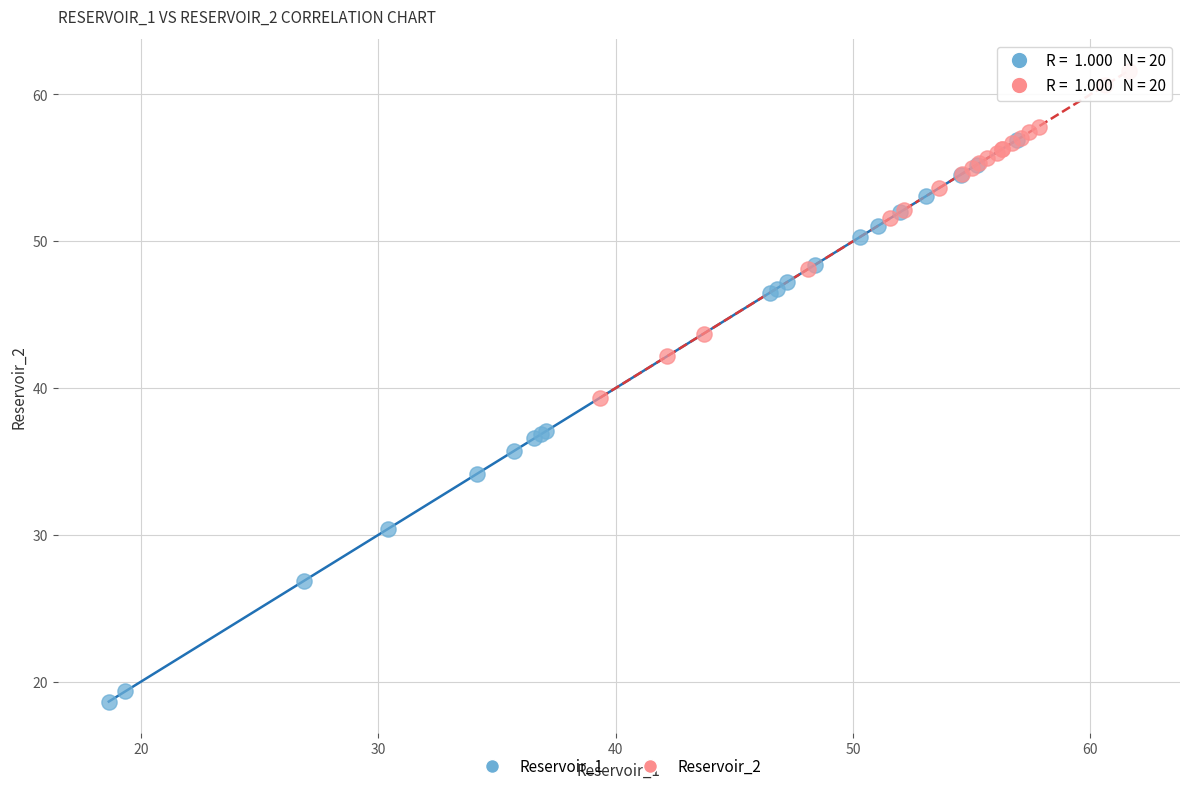

Which series contains the lowest Y value?

Reservoir_1